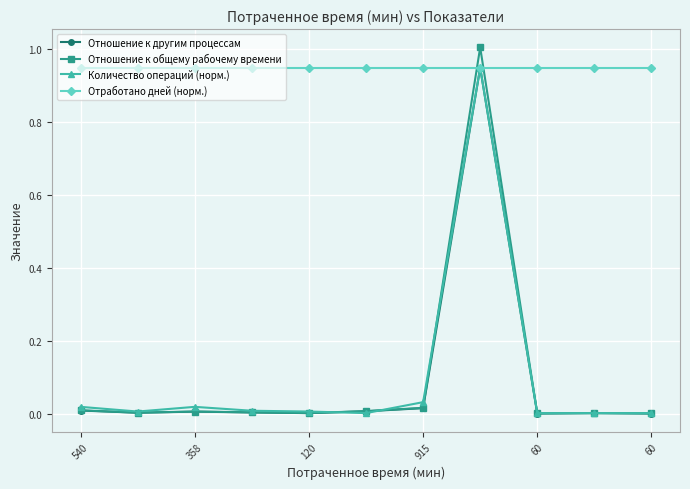

True or false: Отношение к другим процессам has more than 1 points higher than both neighbors.

True